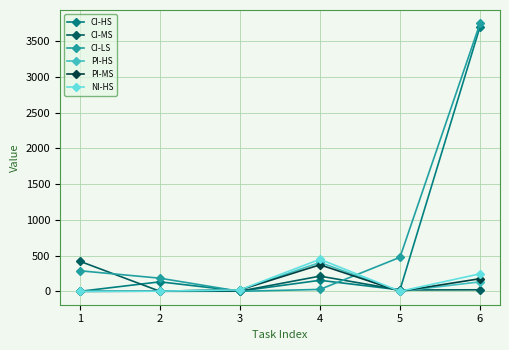

What is the sum of all NI-HS values?

716.1